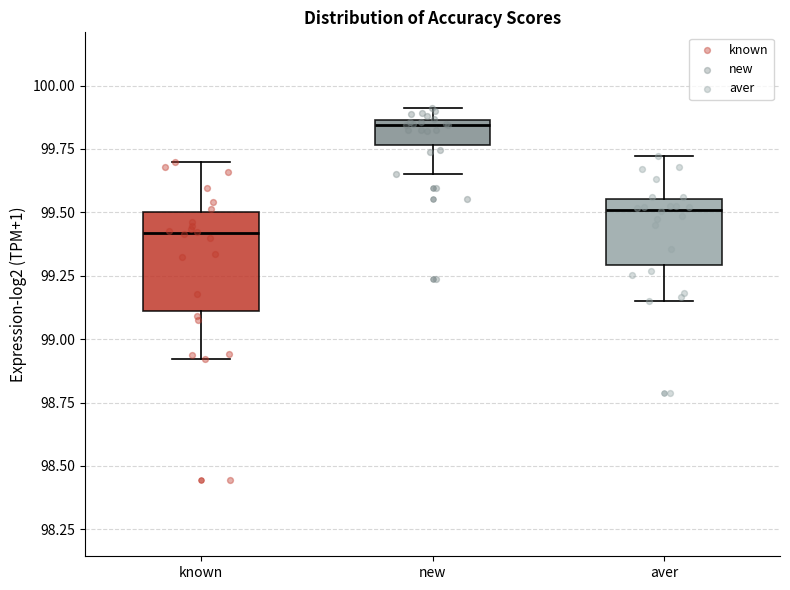

Comparing the boxes themselves (not the whiskers), which one is the tallest?

known